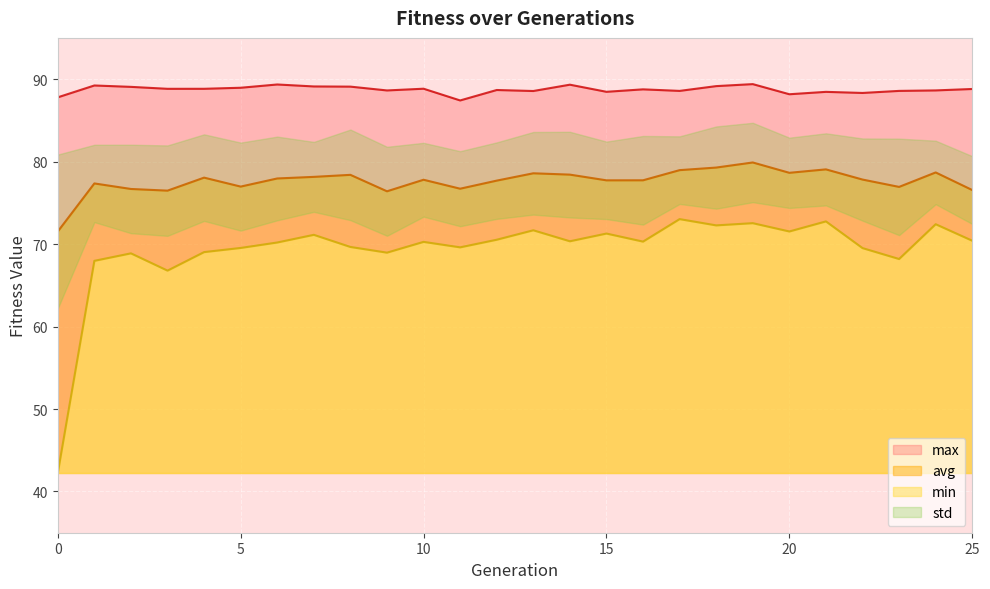

What is the total value across all series at 10?

236.9